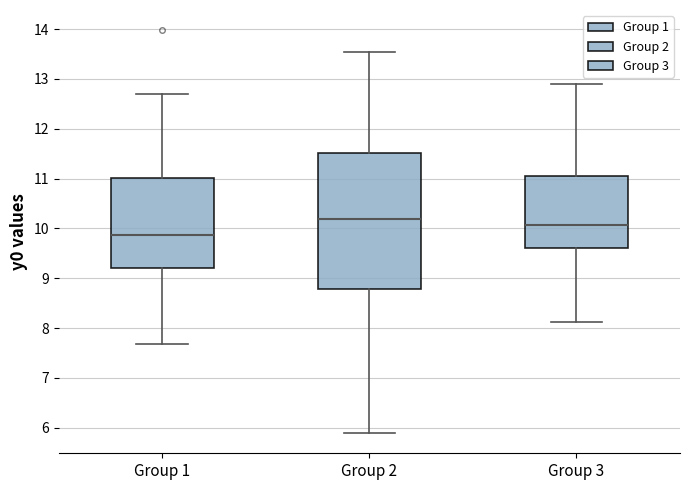

Reading left to right, read every box against the y-axis: the position of its median line, the range the box covers, and the ends of its whiskers. The values are not printed on the chart, so give them approximately, as read against the axis.

Group 1: median 9.9, box 9.2 to 11.0, whiskers 7.7 to 12.7
Group 2: median 10.2, box 8.8 to 11.5, whiskers 5.9 to 13.5
Group 3: median 10.1, box 9.6 to 11.0, whiskers 8.1 to 12.9